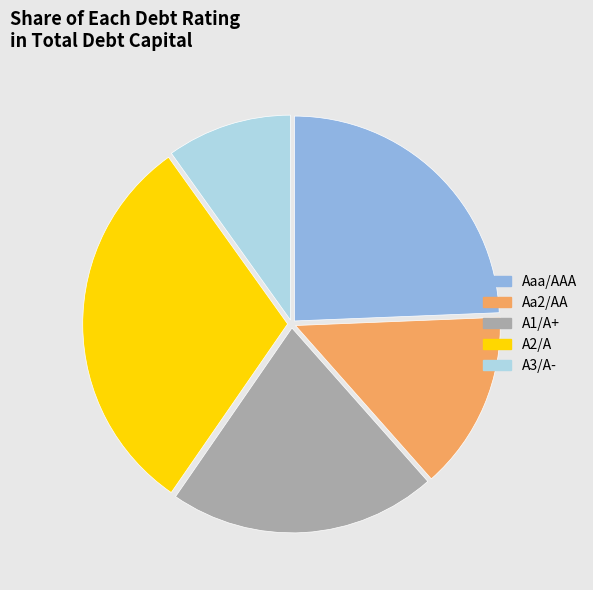

Rank the categories by value from lowest to highest.

A3/A-, Aa2/AA, A1/A+, Aaa/AAA, A2/A